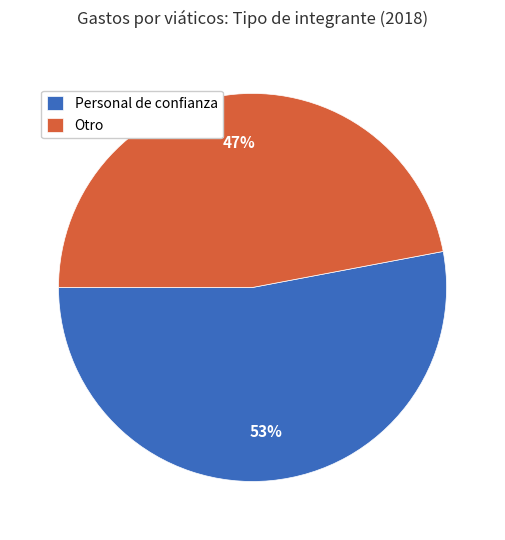

Rank the categories by value from highest to lowest.

Personal de confianza, Otro